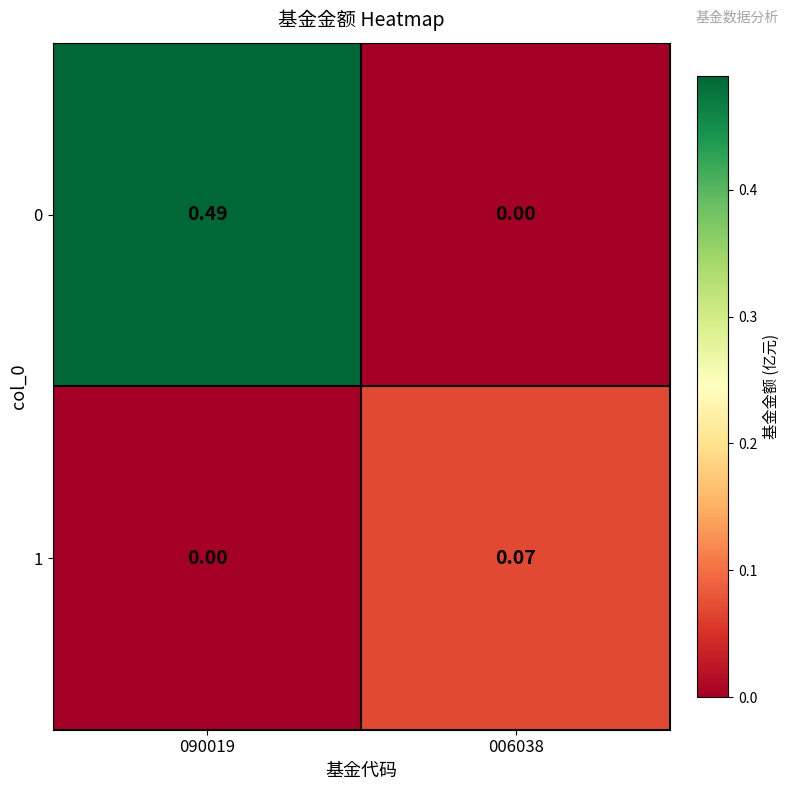

At 090019, list the series in order from largest to smallest.

0, 1